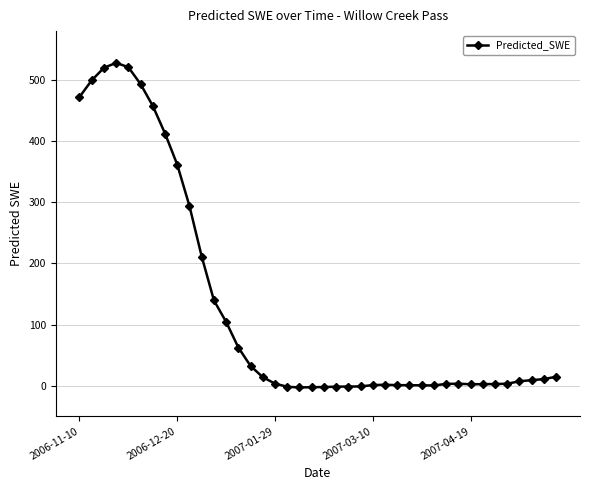

What is the average value?

129.3